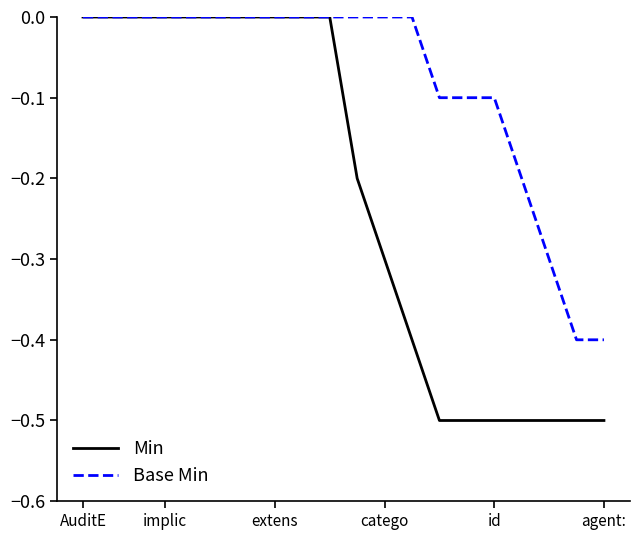

List the series in order of their overall mean, highest first.

Base Min, Min